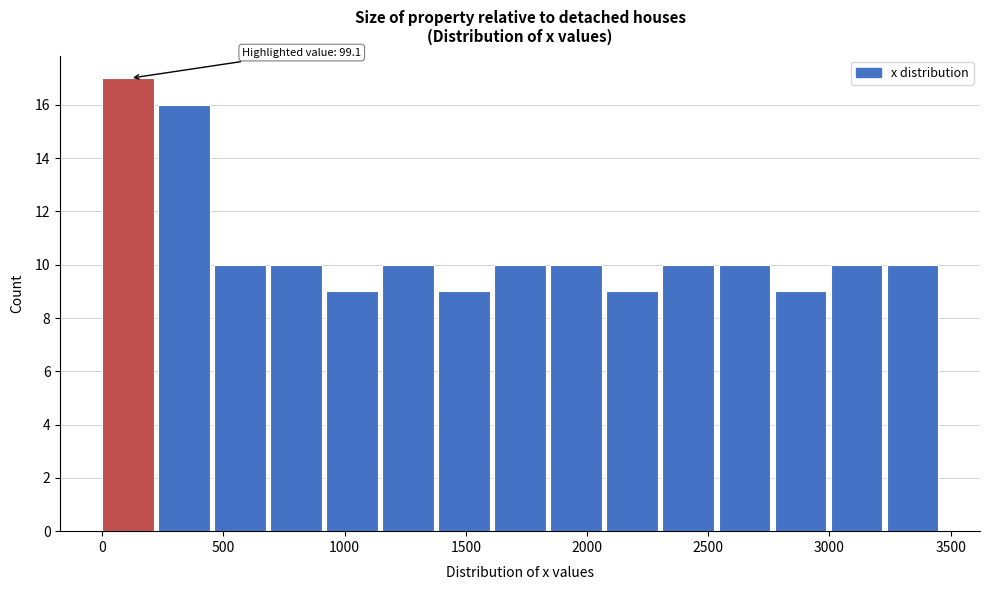

Which range on the x-axis has the tallest bar?

0 to 250